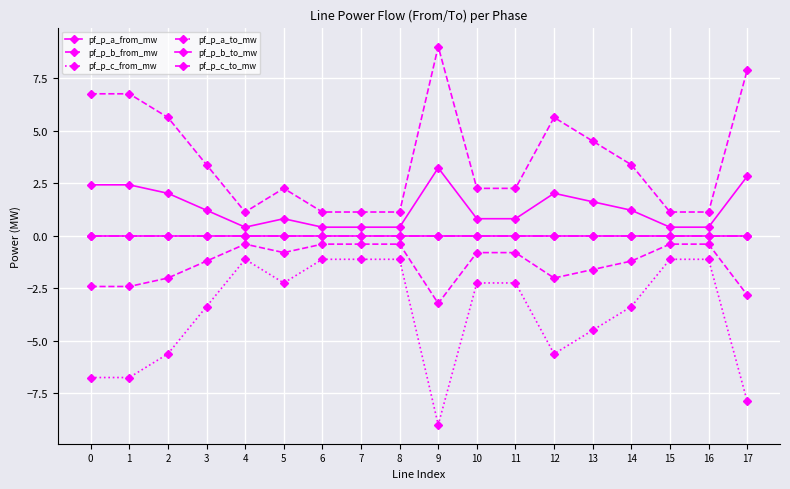

List the series in order of their peak value, lowest first.

pf_p_c_from_mw, pf_p_b_from_mw, pf_p_a_to_mw, pf_p_a_from_mw, pf_p_b_to_mw, pf_p_c_to_mw